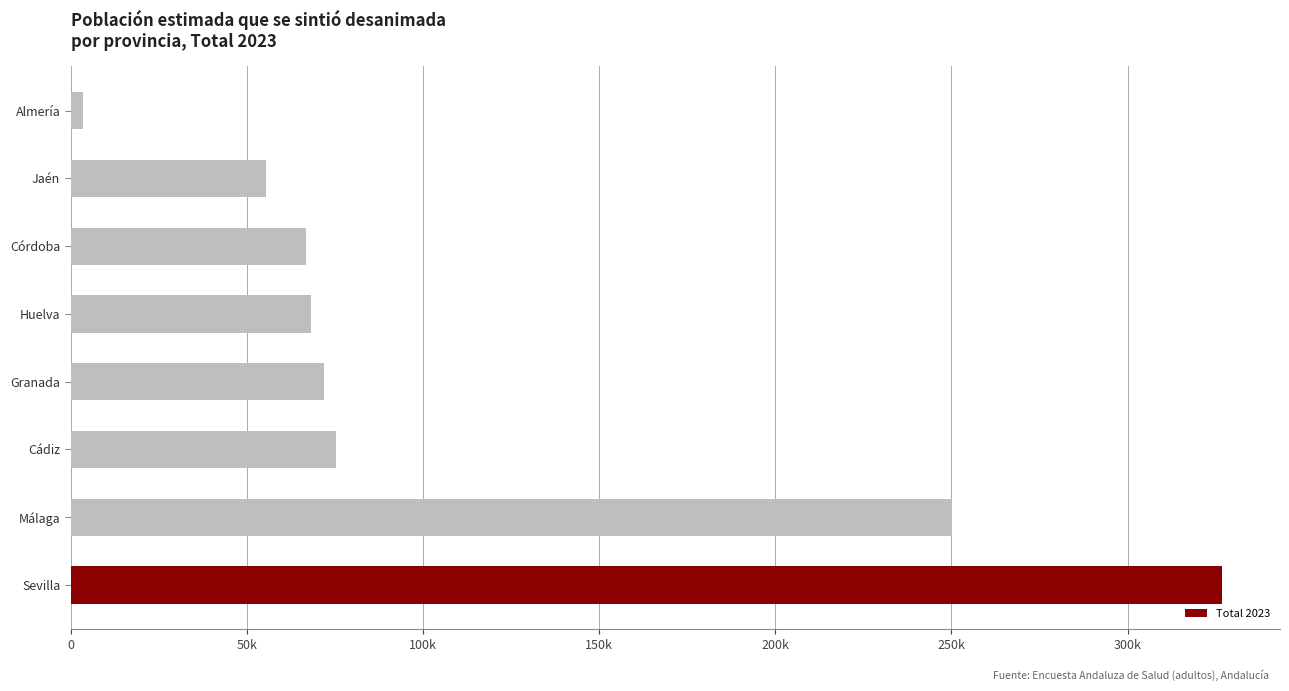

What is the difference between the maximum and second lowest values?

271469